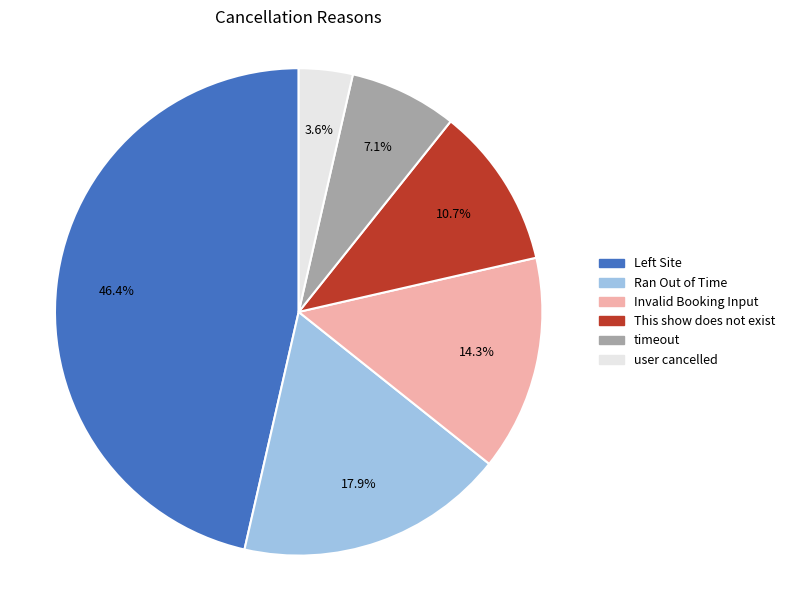

Which category has the biggest portion of the pie?

Left Site